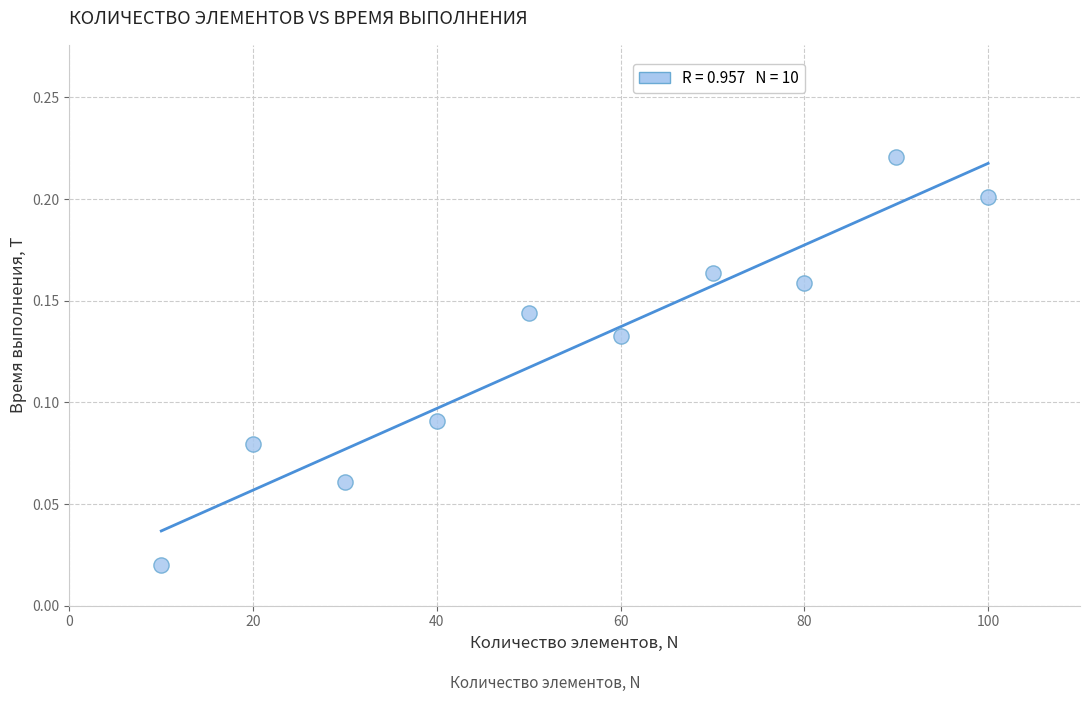

What is the range of X values (max minus min)?

90.0